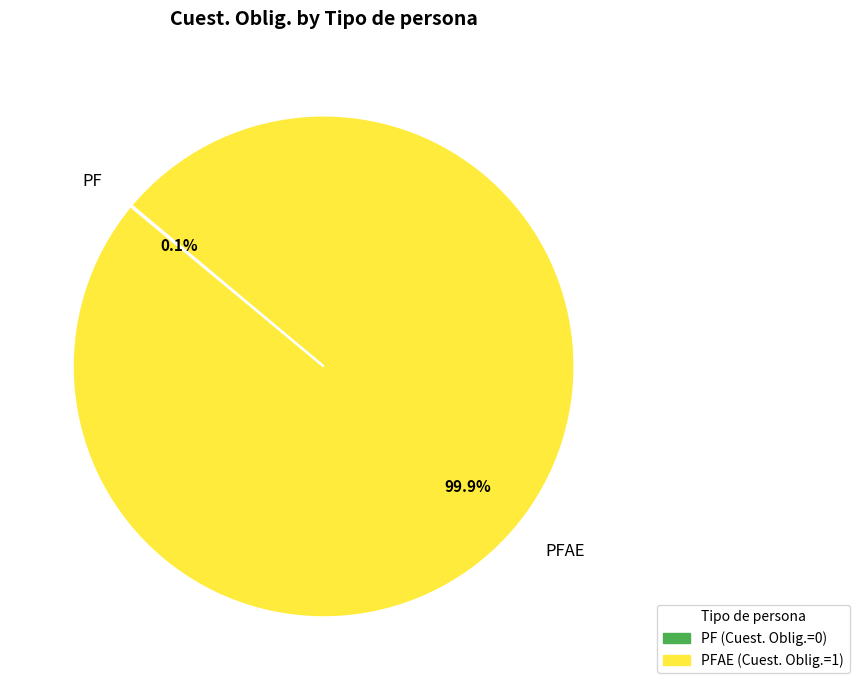

Is there a majority slice in this chart?

Yes